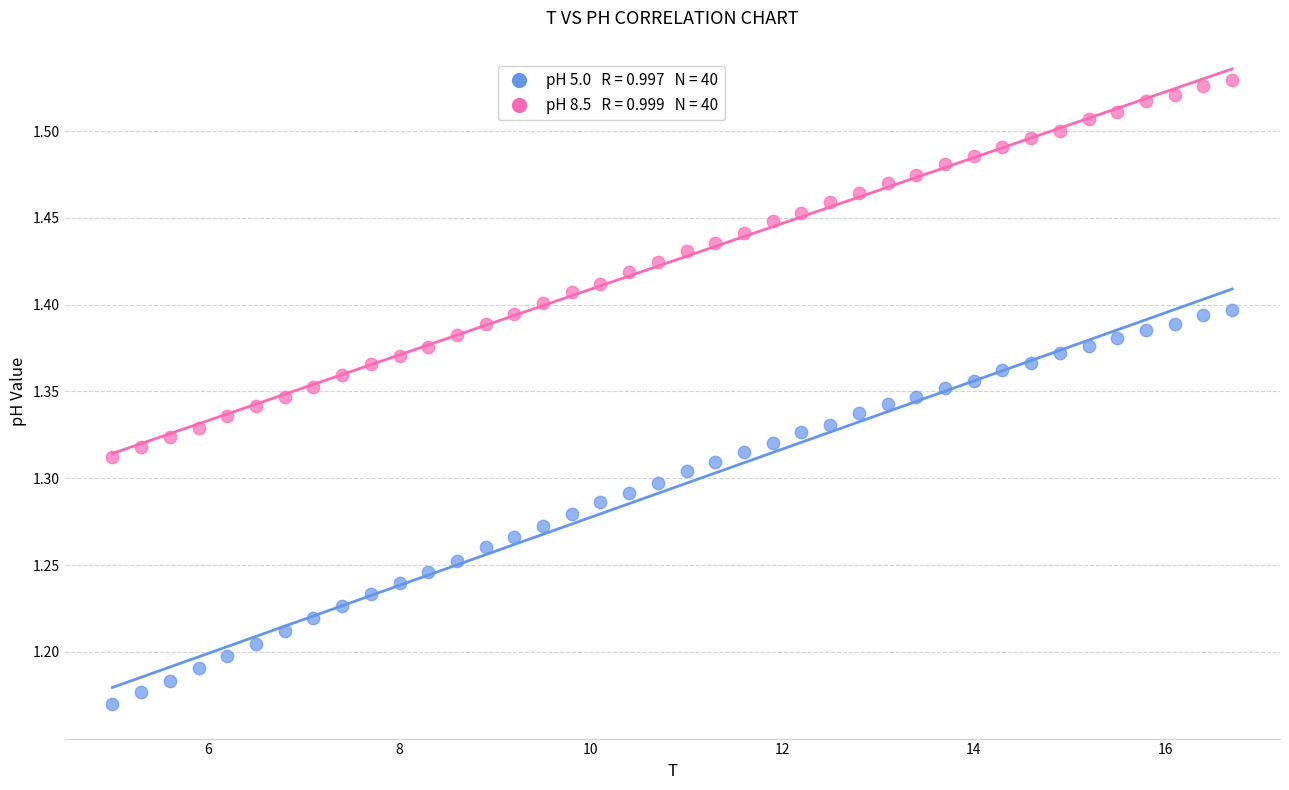

Across all data points, what is the range of Y values (max minus min)?

0.4